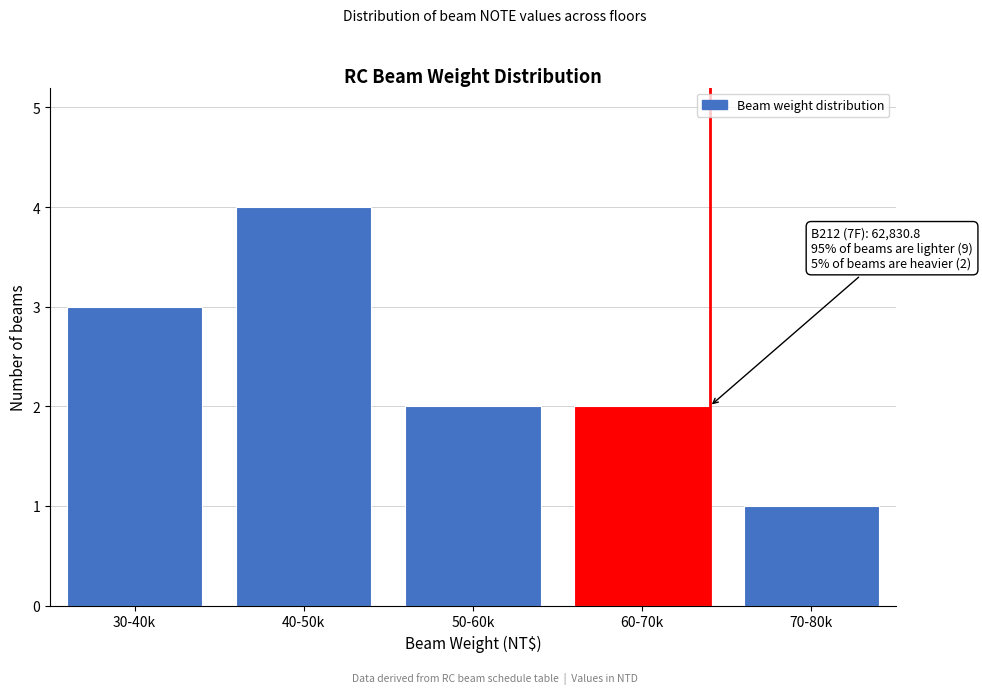

Reading left to right, what are all the values shown in this chart?

3	4	2	2	1